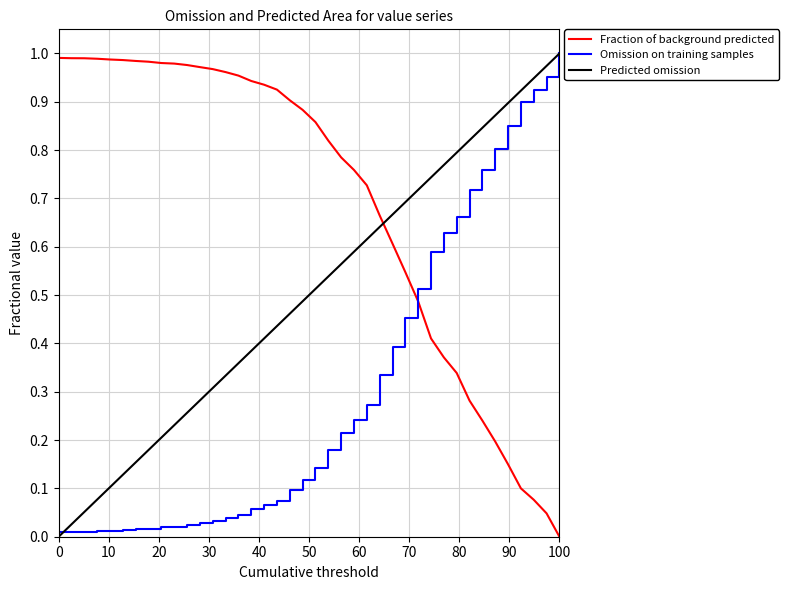

After their last crossing, which series has the higher values: Fraction of background predicted or Predicted omission?

Predicted omission